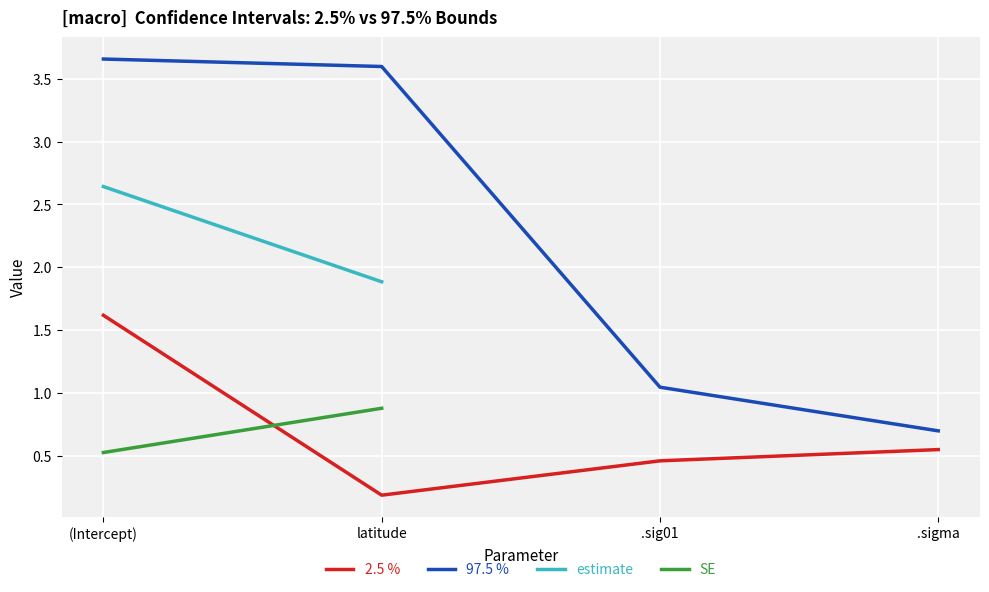

Reading left to right, what are all the values shown in this chart?

(Intercept)=1.6	latitude=0.2	.sig01=0.5	.sigma=0.5